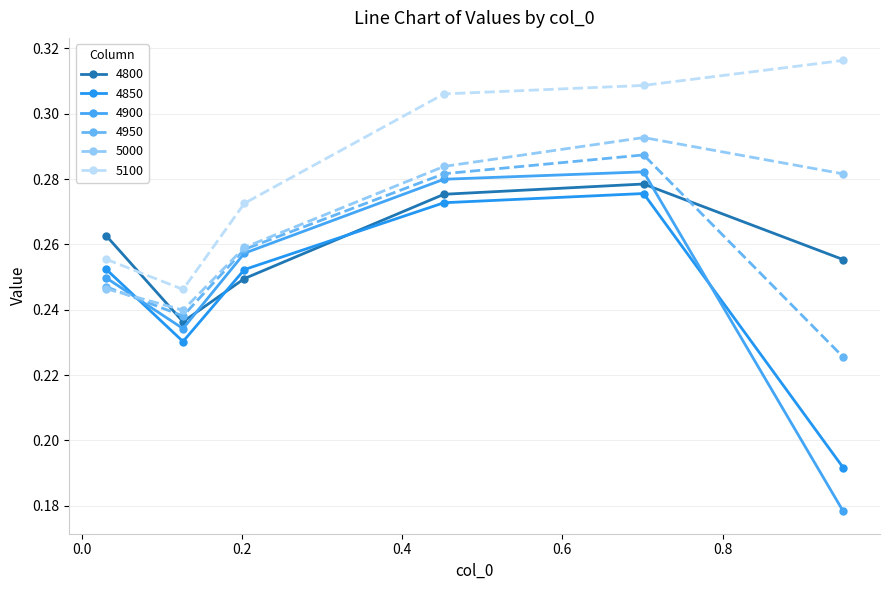

After their last crossing, which series has the higher values: 4800 or 4850?

4800